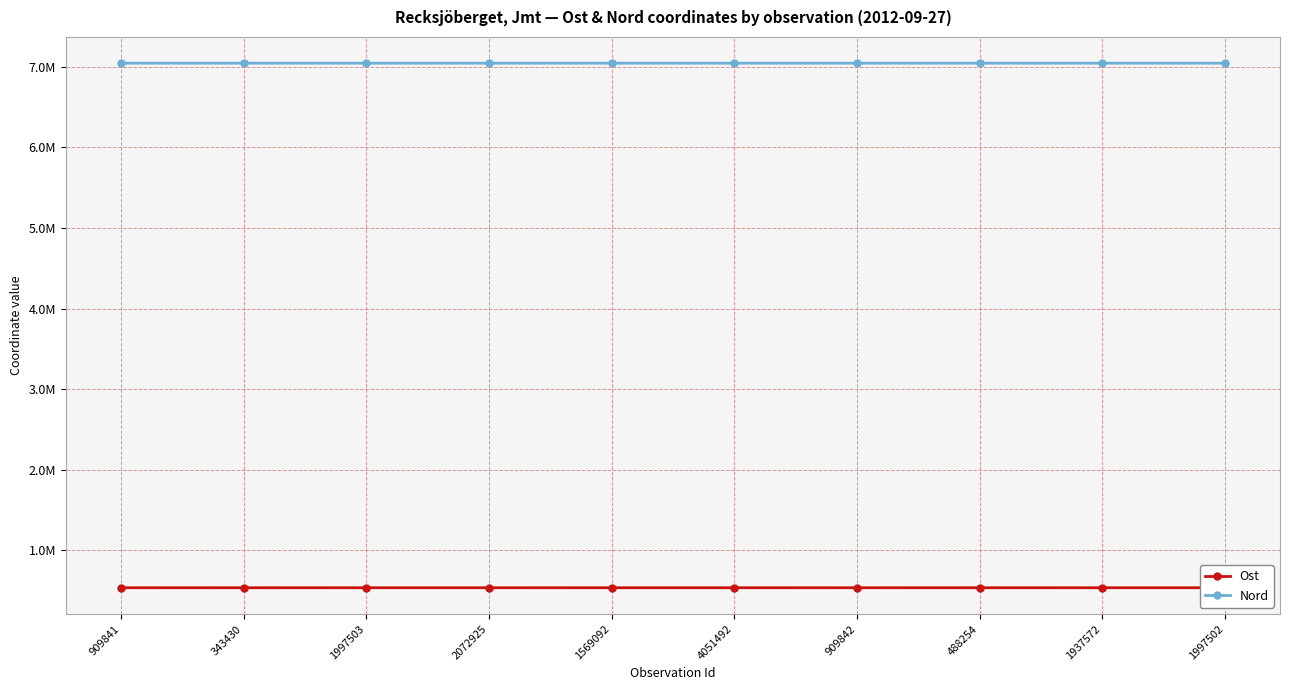

What are all the series names shown in the legend?

Ost, Nord